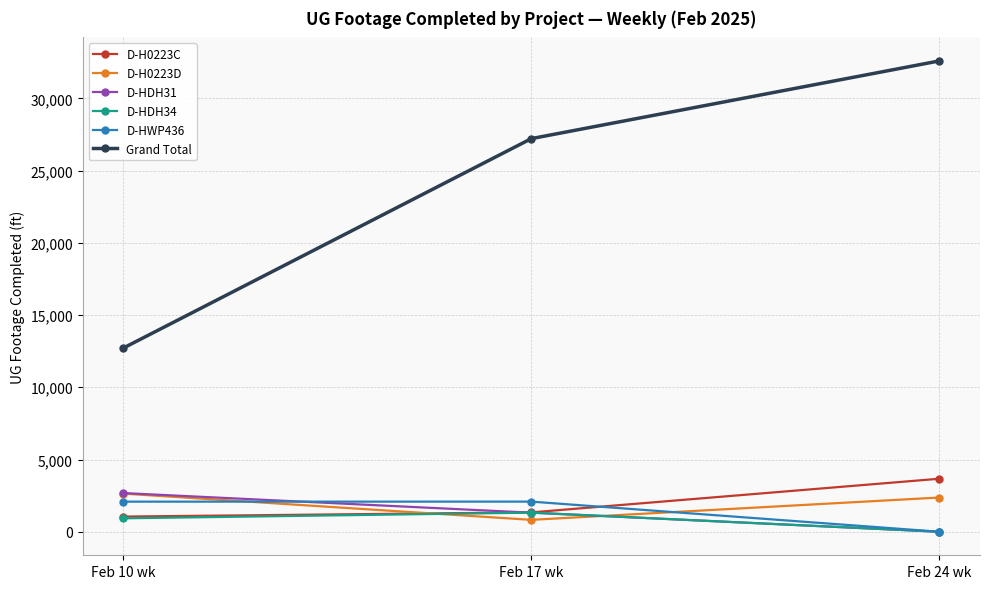

Rank the categories by Grand Total value from highest to lowest.

Feb 24 wk, Feb 17 wk, Feb 10 wk